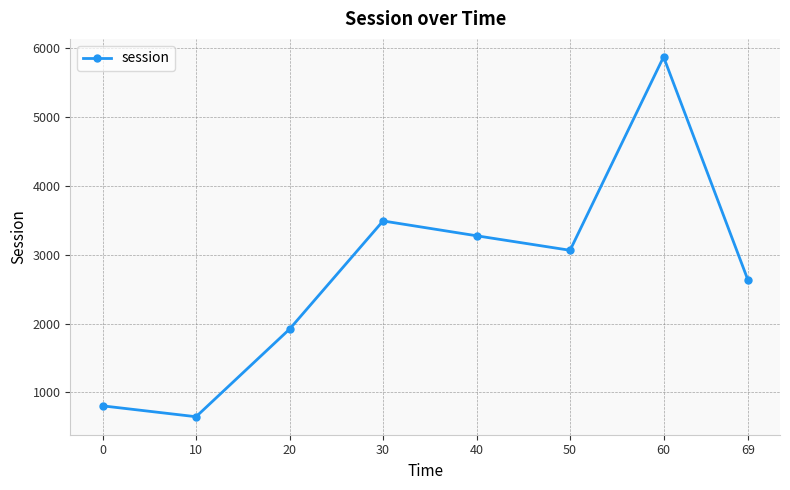

At which category does the chart reach its peak across all series?

60